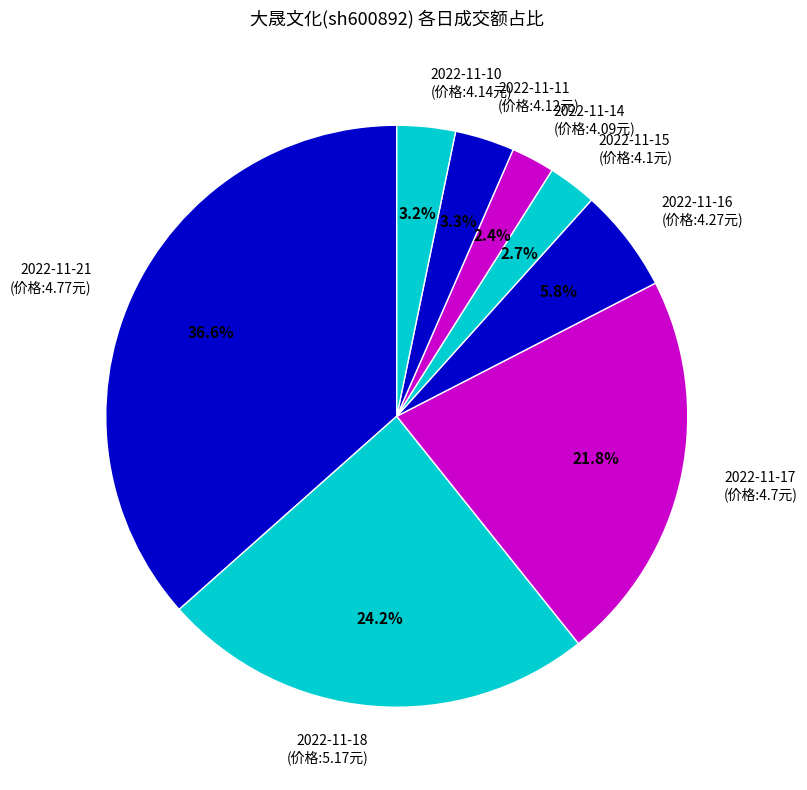

What is the ratio of the value at 2022-11-14 to the value at 2022-11-11?

0.7